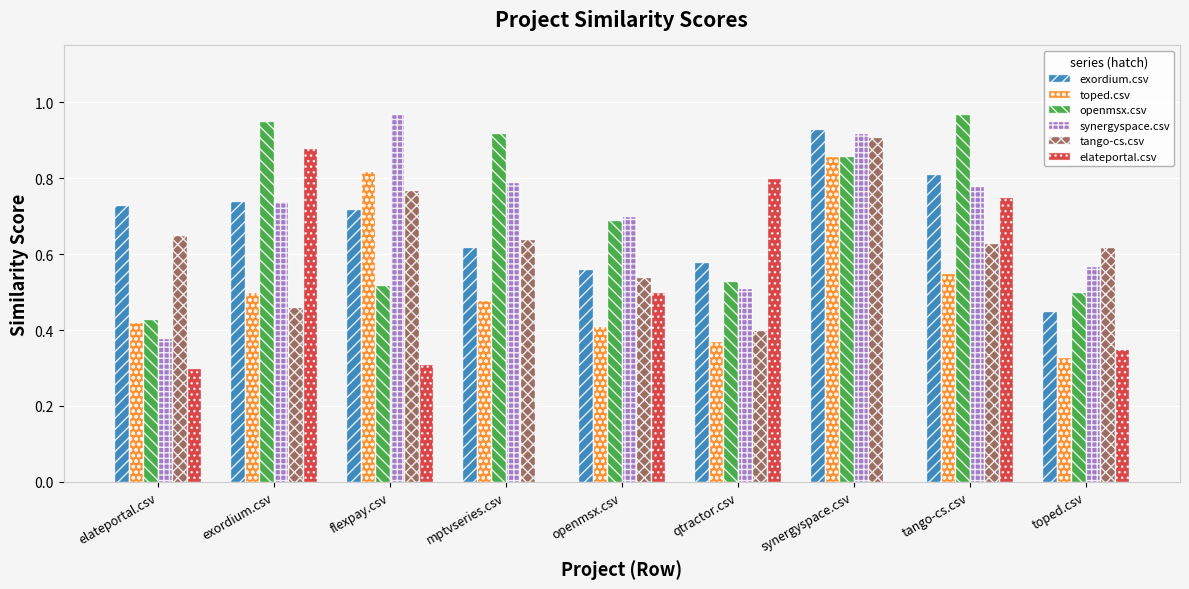

What is the total value across all series at tango-cs.csv?

4.5